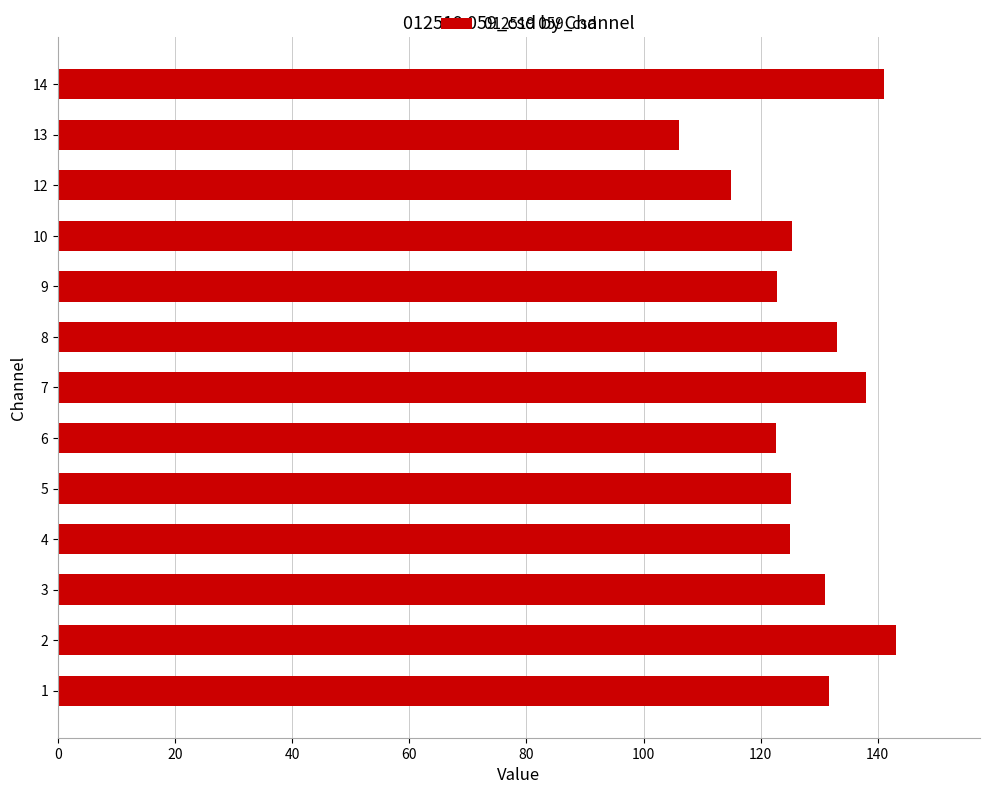

What is the change in value from 2 to 3?

-12.2